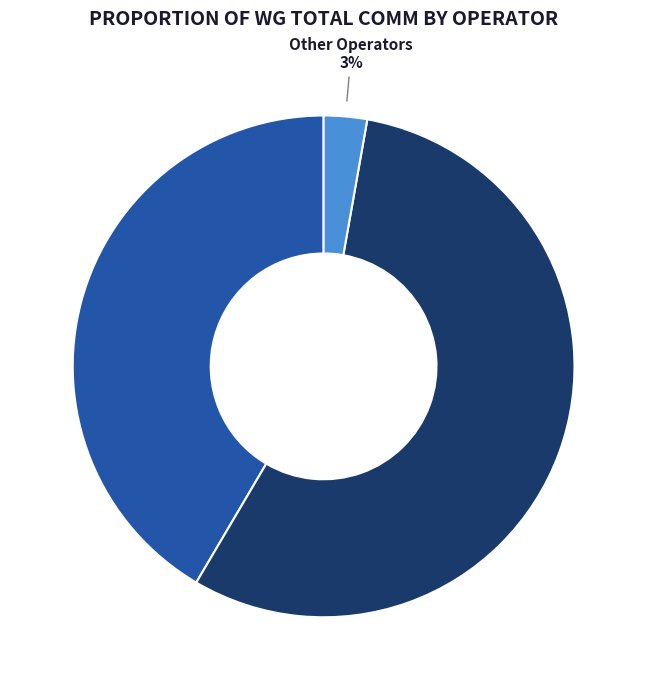

Count the number of slices in the pie.

3